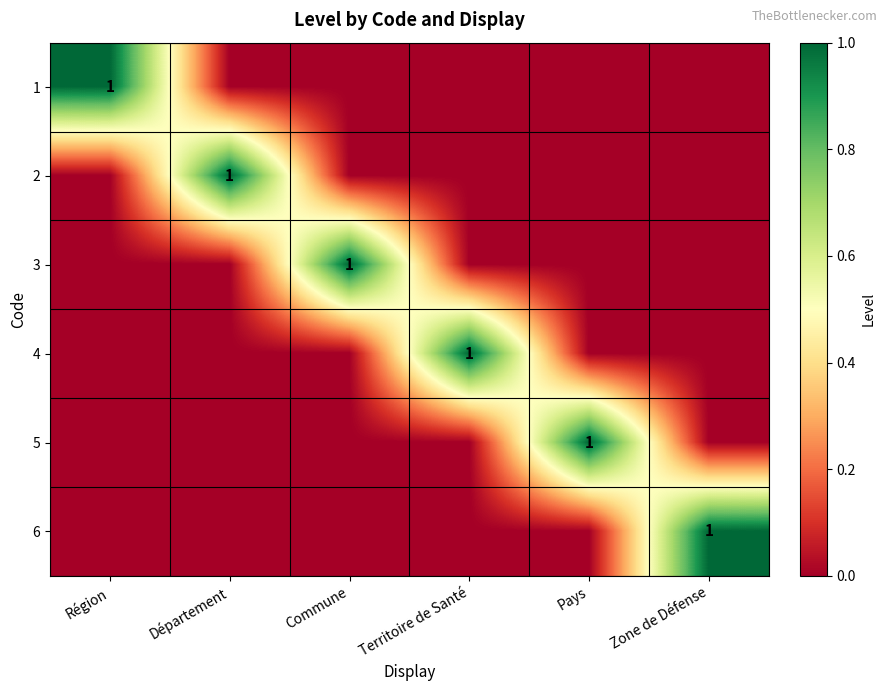

True or false: 1 has a value of 2 at Région.

False